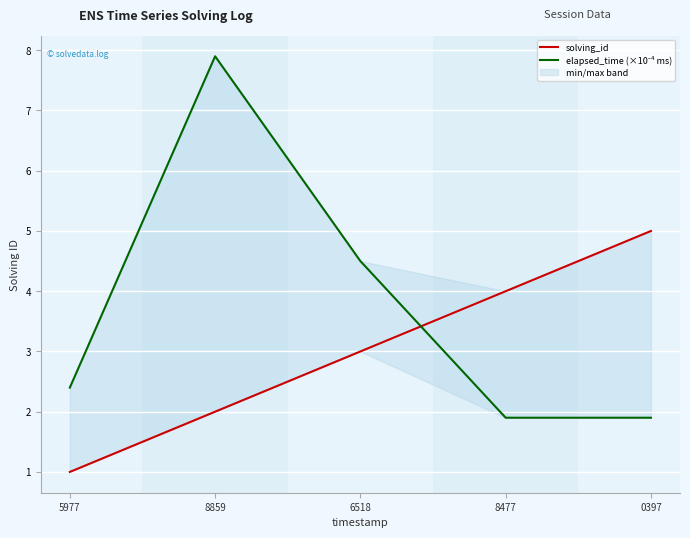

What is the value of the solving_id point at the 4th from the left?

4.0